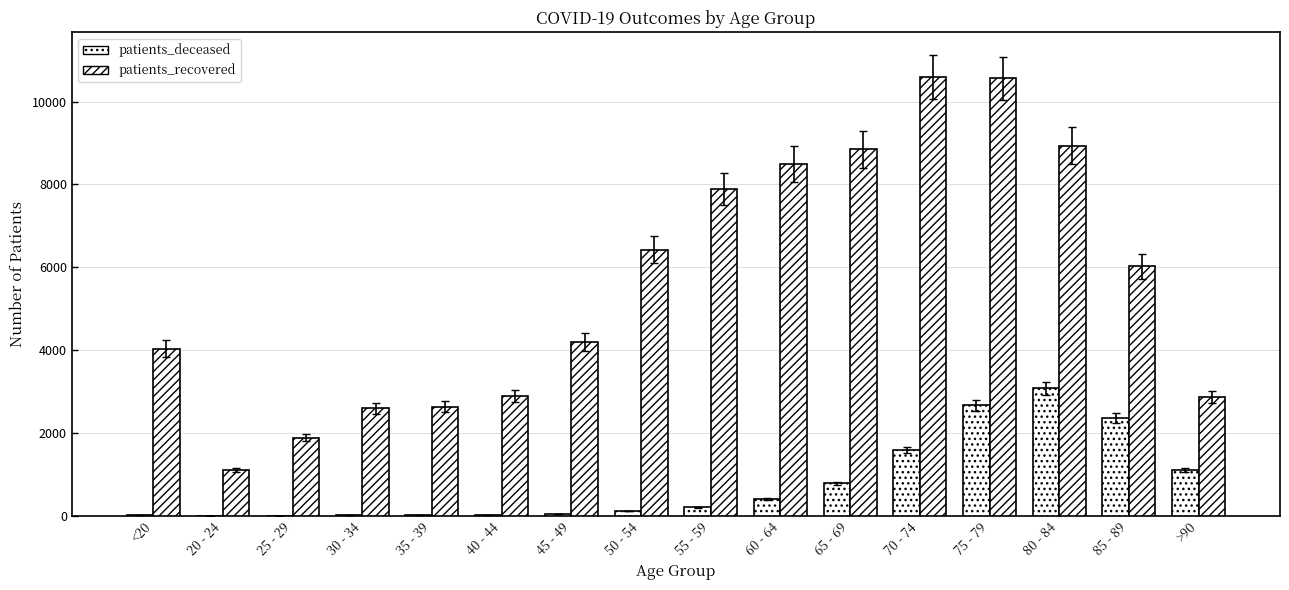

Reading left to right, list all the values displayed in this chart.

patients_deceased: <20=15	20 - 24=3	25 - 29=3	30 - 34=15	35 - 39=17	40 - 44=23	45 - 49=45	50 - 54=116	55 - 59=203	60 - 64=403	65 - 69=785	70 - 74=1584	75 - 79=2665	80 - 84=3080	85 - 89=2359	>90=1102
patients_recovered: <20=4030	20 - 24=1108	25 - 29=1888	30 - 34=2594	35 - 39=2635	40 - 44=2898	45 - 49=4197	50 - 54=6425	55 - 59=7890	60 - 64=8493	65 - 69=8848	70 - 74=10586	75 - 79=10558	80 - 84=8936	85 - 89=6018	>90=2858